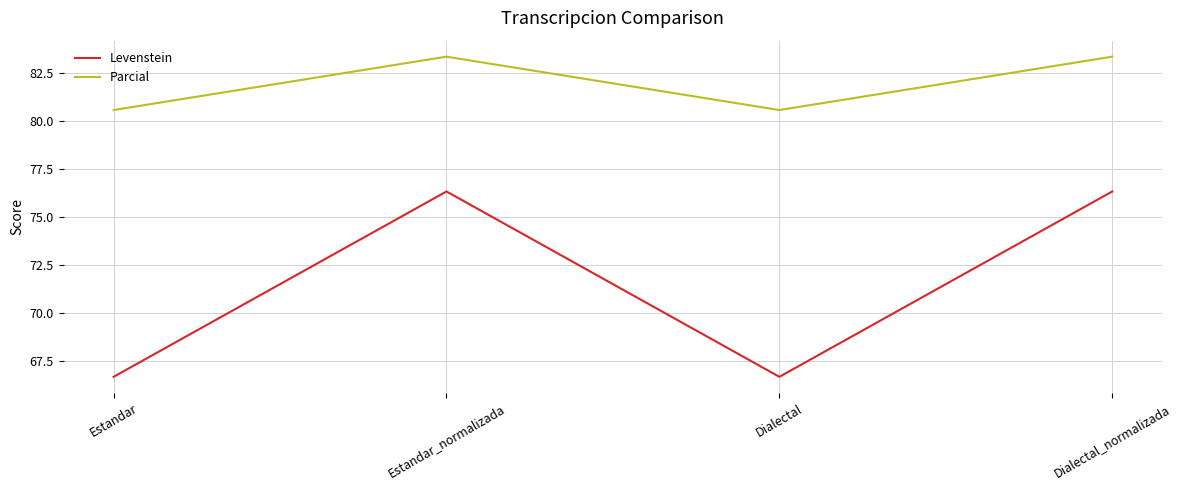

What is the greatest value displayed?

83.3